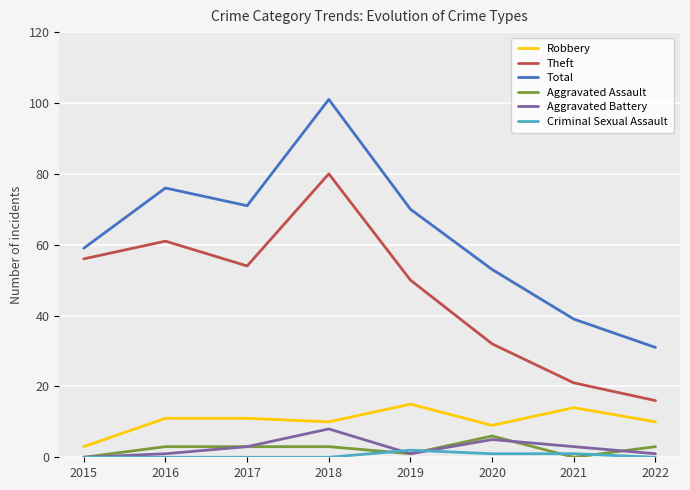

What is the average value of the Theft series?

46